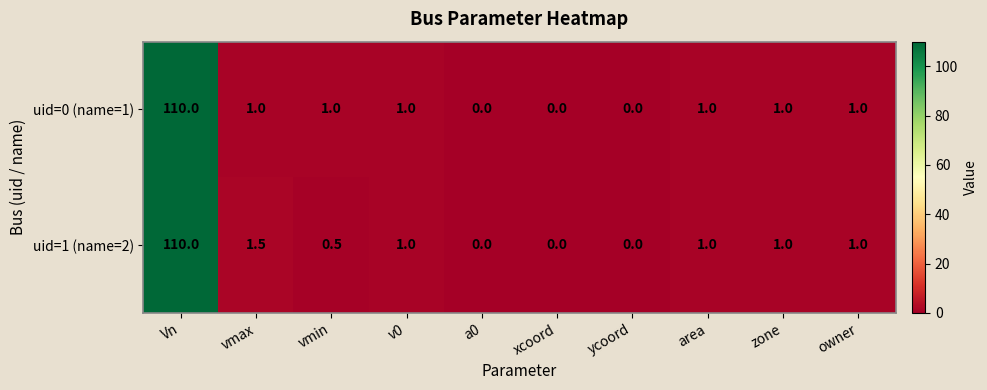

At how many categories does at least one series exceed 43?

1